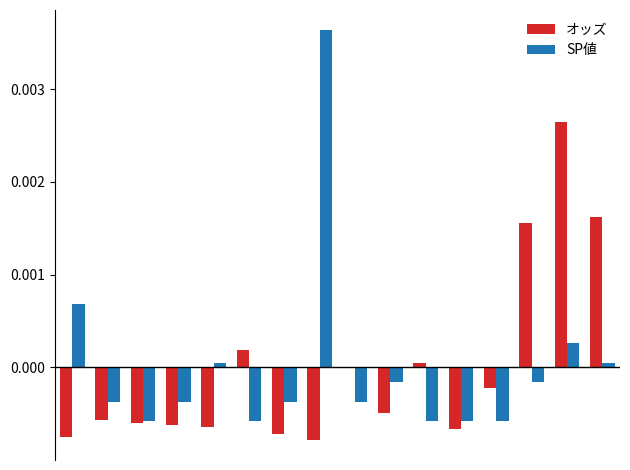

What are all the series names shown in the legend?

オッズ, SP値